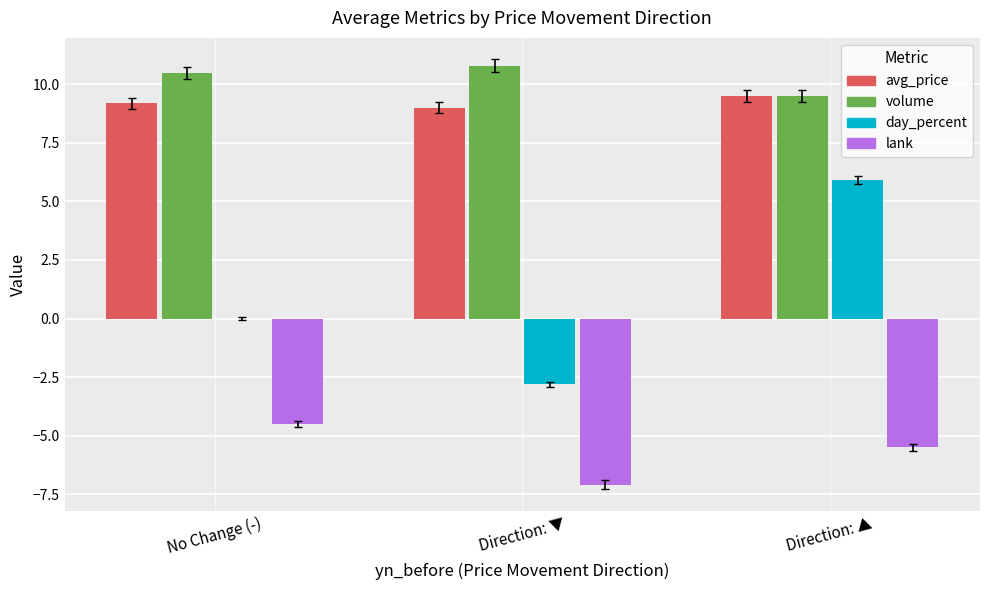

What is the total value across all series at Direction: ▲?

19.4